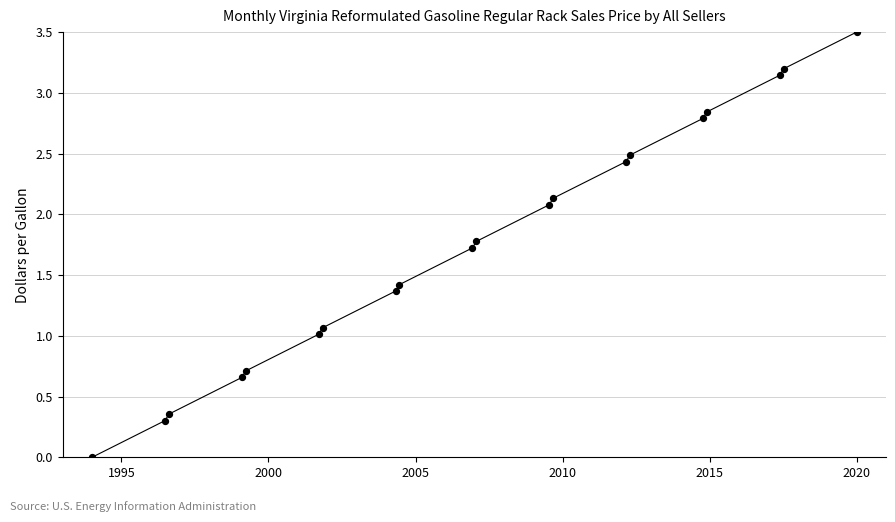

What is the range of X values (max minus min)?

26.0